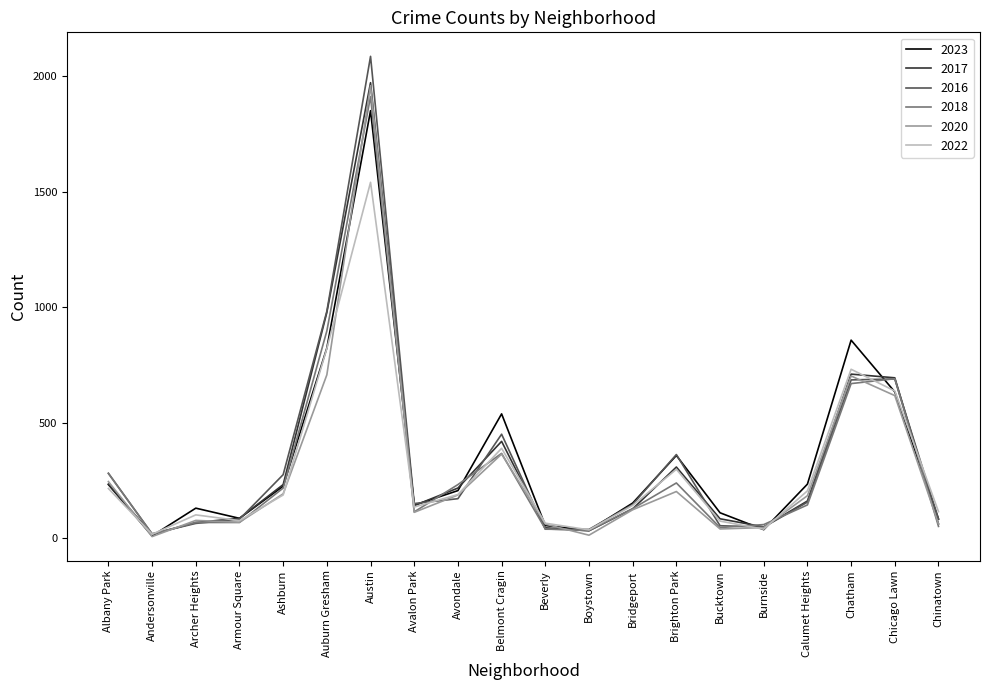

Which series has the largest range (max minus min)?

2016